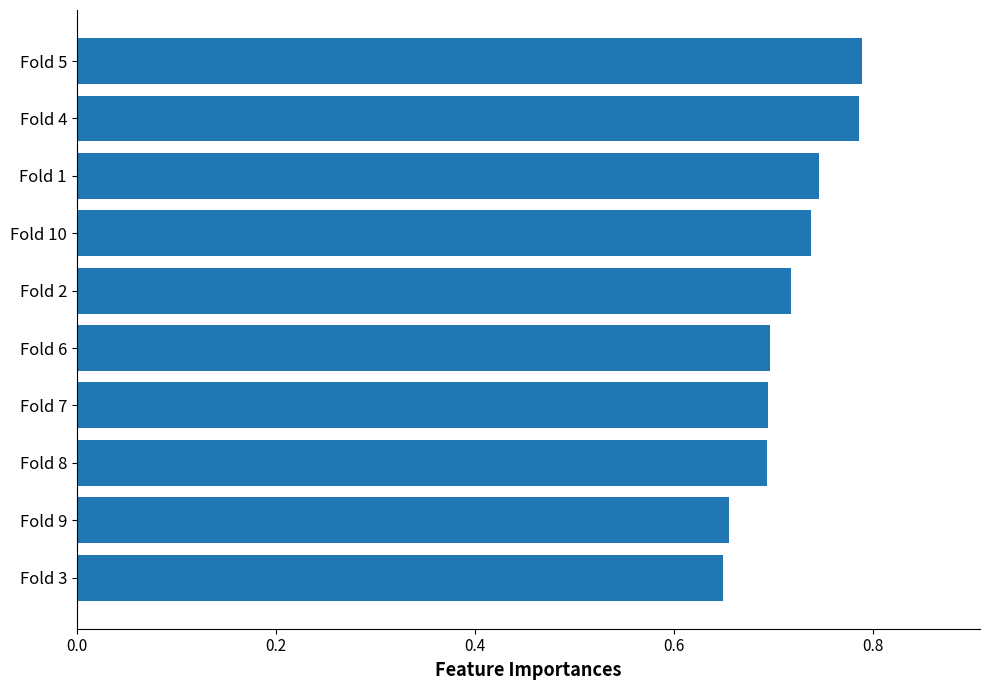

What is the sum of the values at Fold 4 and Fold 3?

1.4